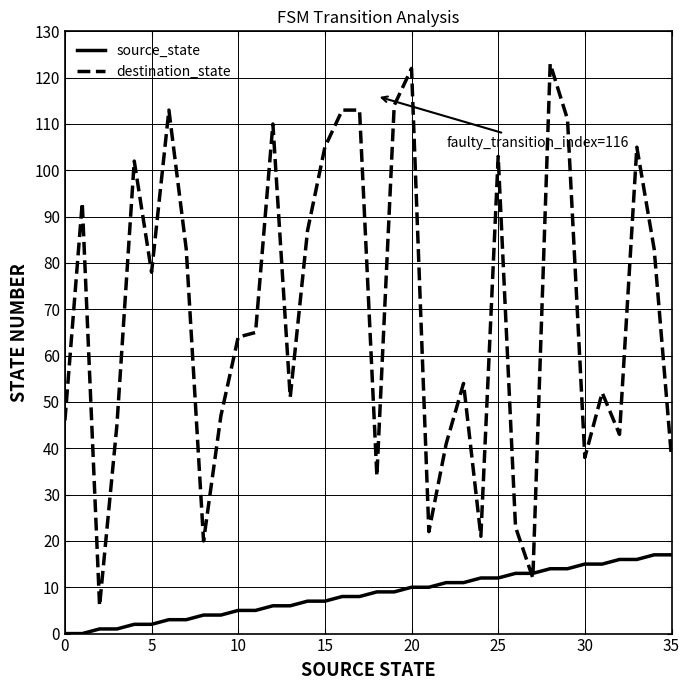

Which series has the largest total across all categories?

destination_state